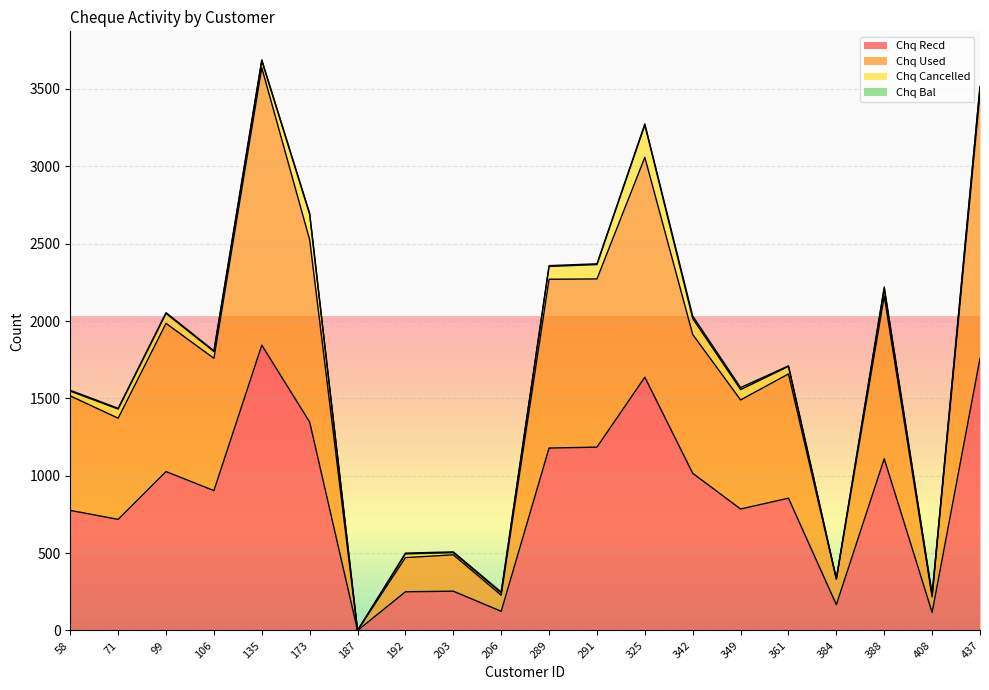

Rank the categories by Chq Recd value from highest to lowest.

135, 437, 325, 173, 291, 289, 388, 99, 342, 106, 361, 349, 58, 71, 203, 192, 384, 206, 408, 187